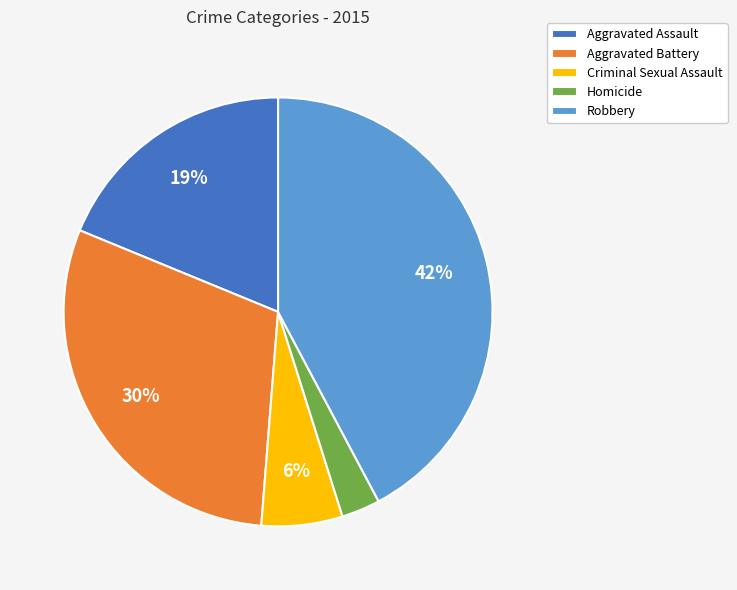

What is the largest slice in the pie chart?

Robbery